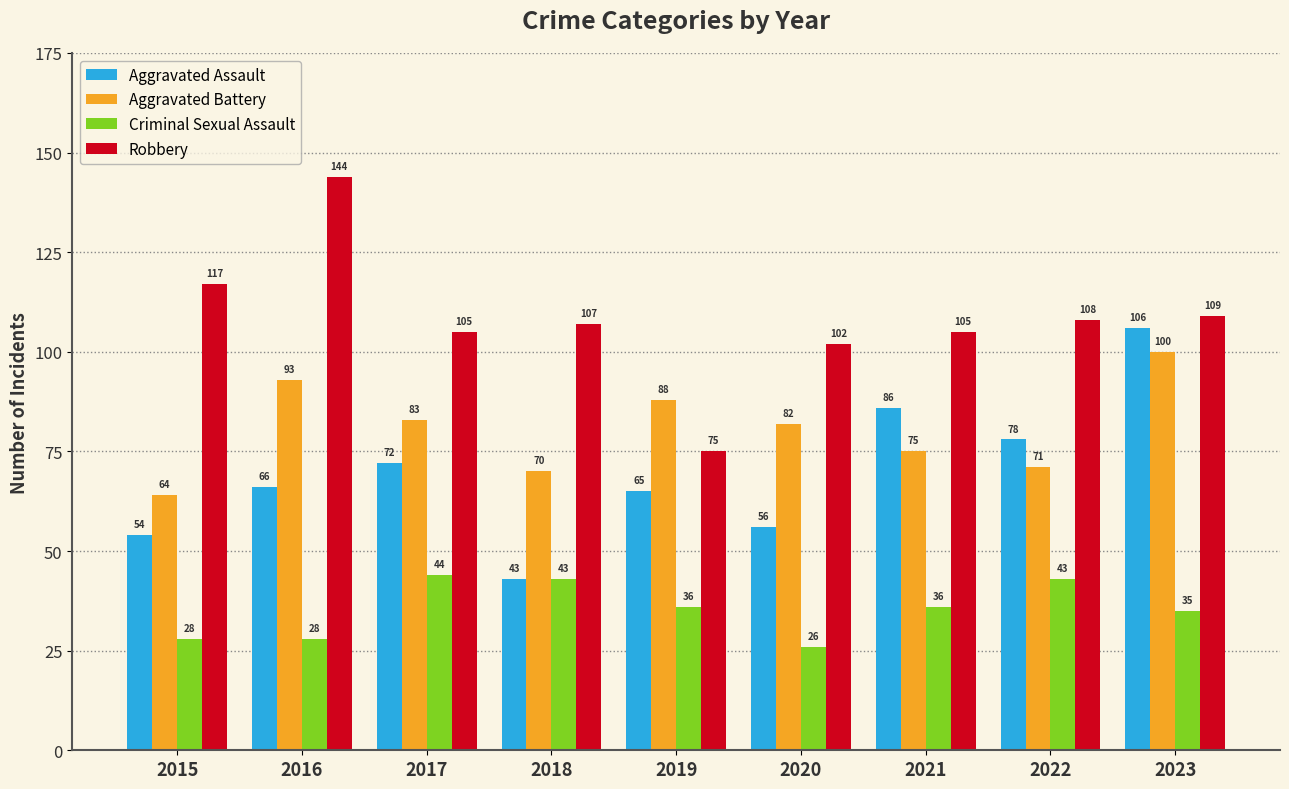

What is the value of the Aggravated Battery bar at the 2nd from the left?

93